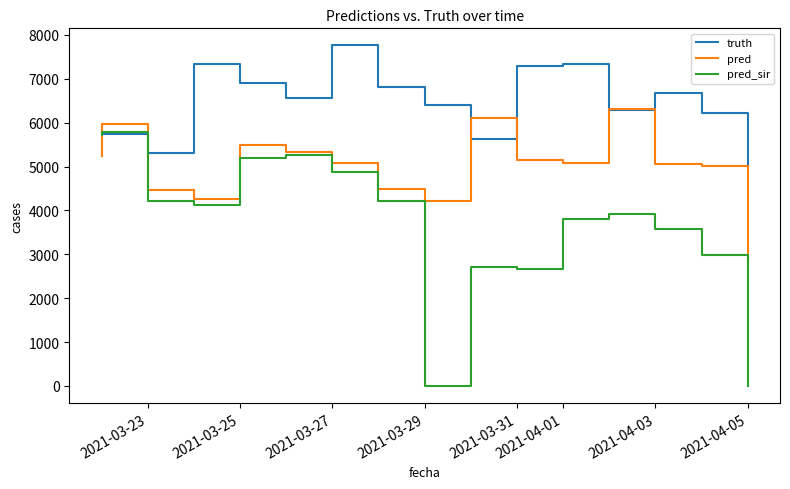

What is the difference between the maximum and minimum values in the pred series?

3454.0